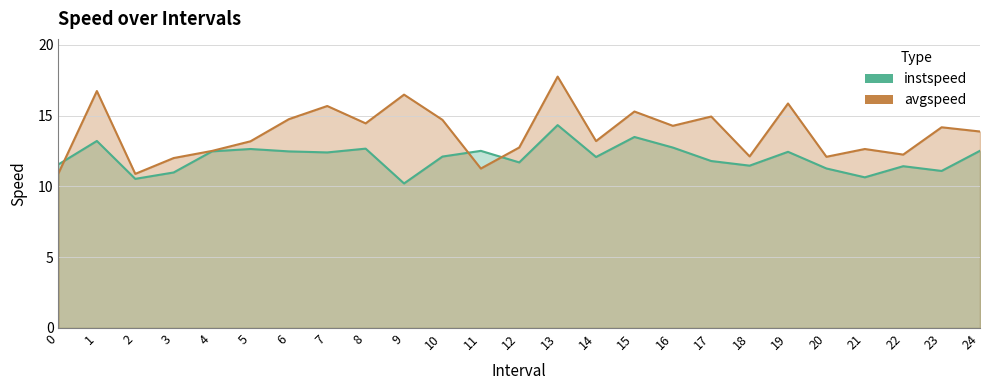

What are all the series names shown in the legend?

instspeed, avgspeed